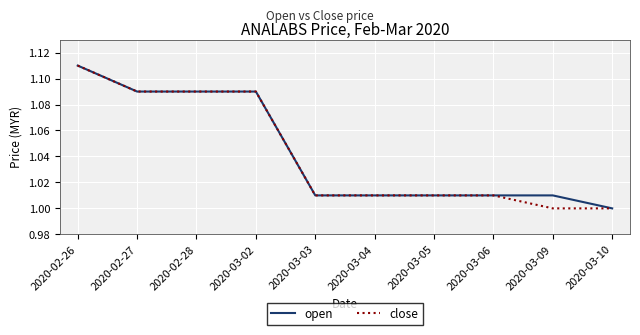

At which label does close reach its peak?

2020-02-26